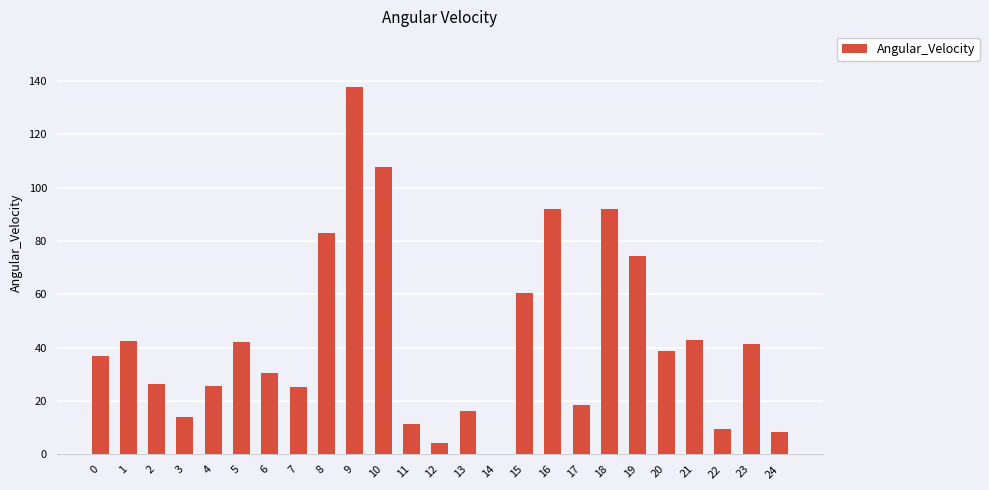

Count the number of values greater than 36.

13